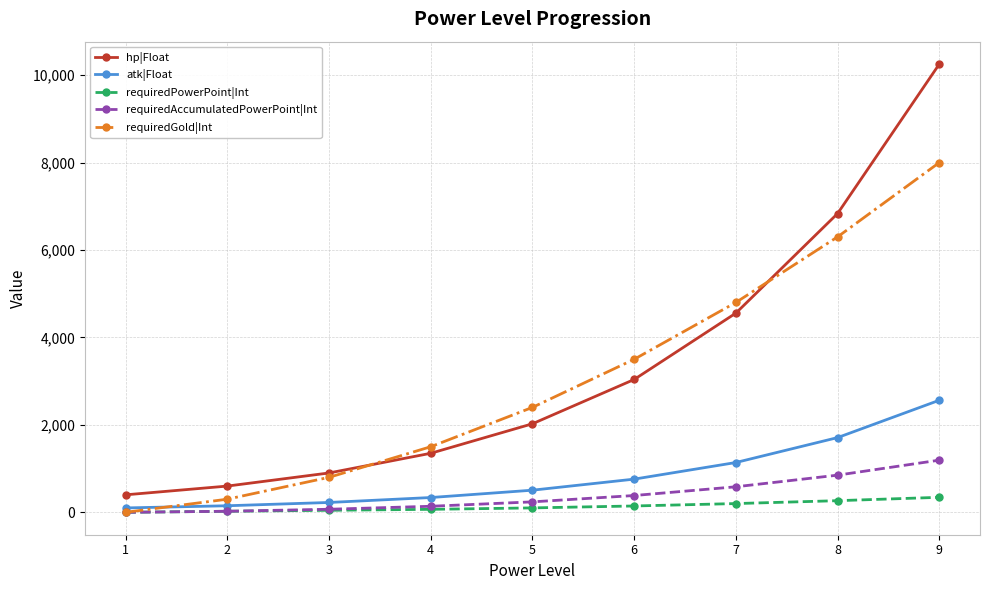

What is the difference between the second highest and second lowest values in the requiredGold|Int series?

6000